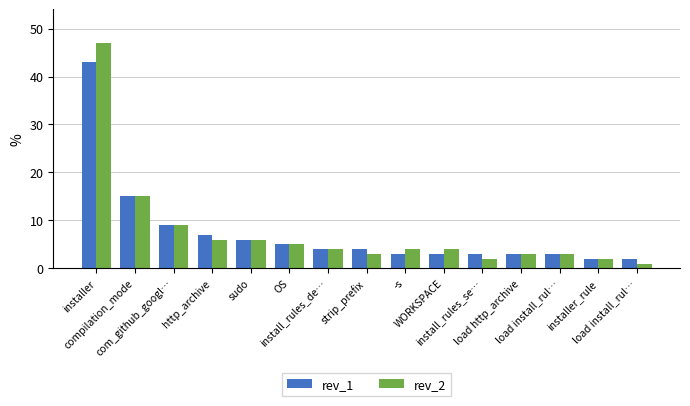

What is the sum of all rev_2 values?

114